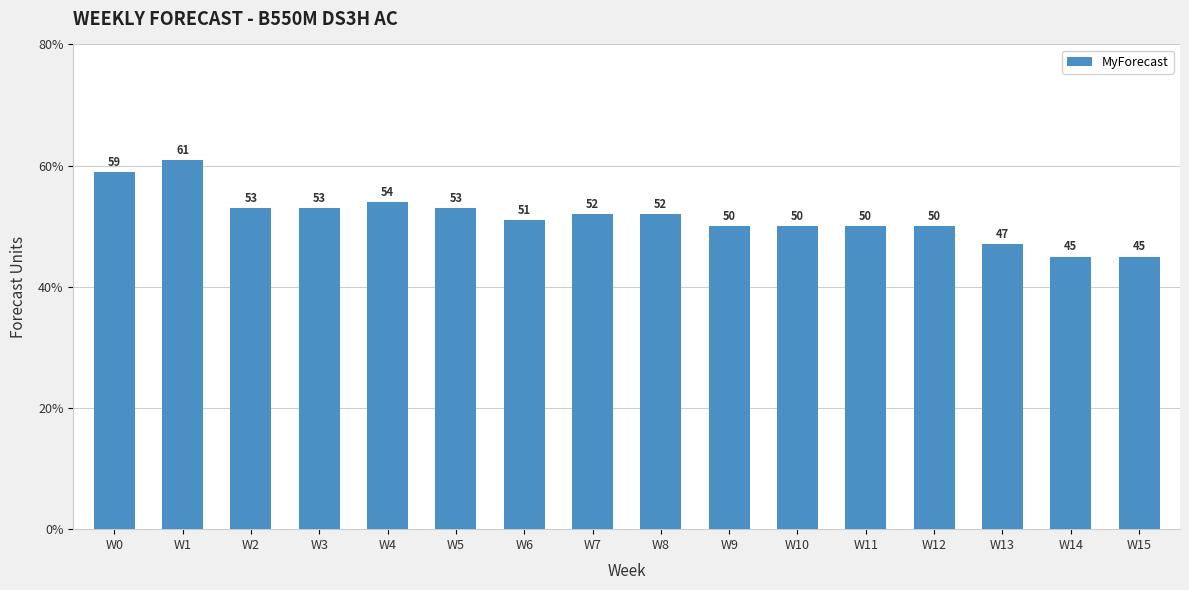

Reading left to right, extract all data points from this chart.

W0=59	W1=61	W2=53	W3=53	W4=54	W5=53	W6=51	W7=52	W8=52	W9=50	W10=50	W11=50	W12=50	W13=47	W14=45	W15=45